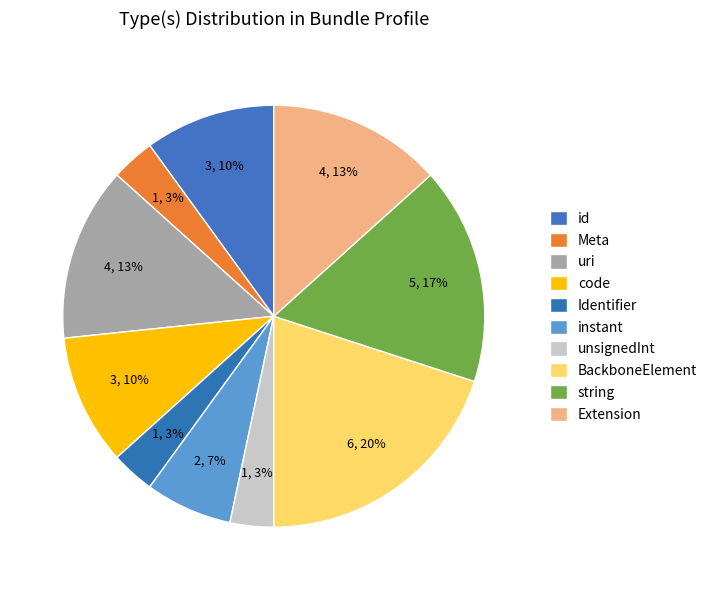

Count the number of slices in the pie.

10